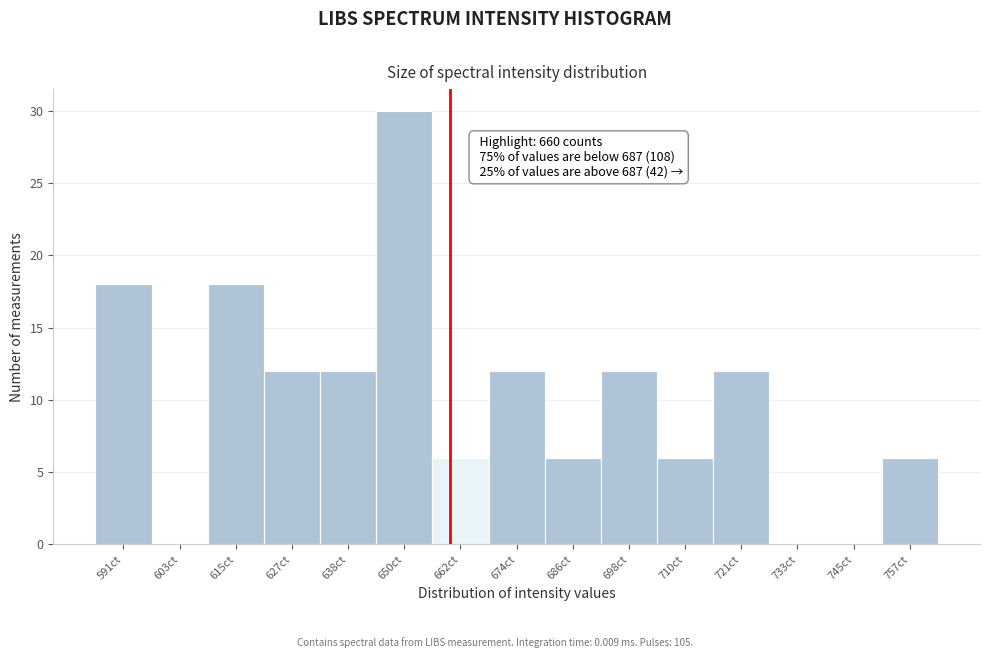

Over which range of the x-axis is the bar tallest?

644 to 656